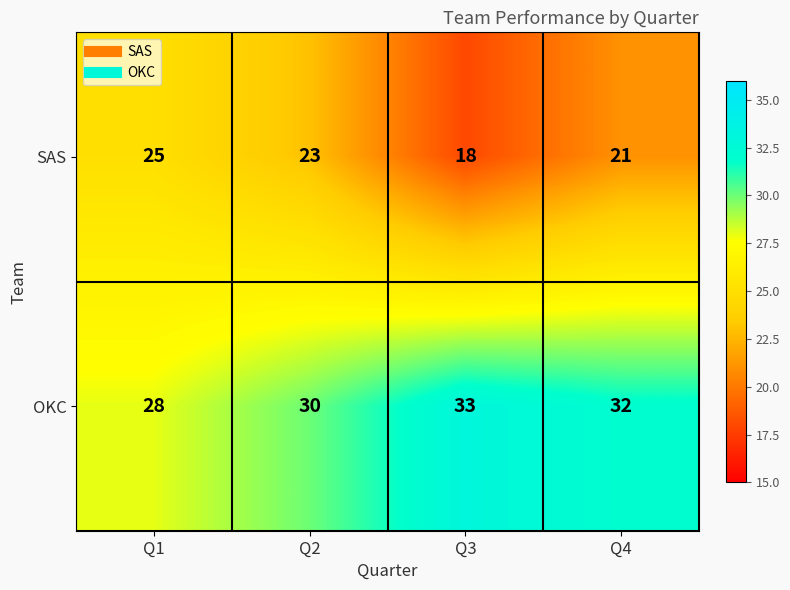

Which series has the largest total across all categories?

OKC